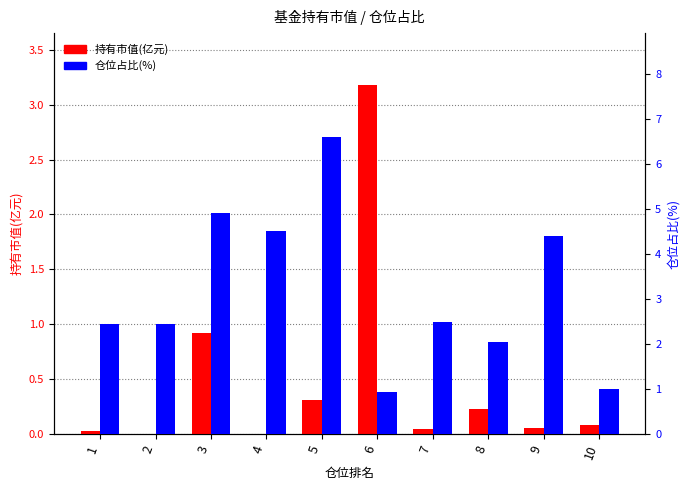

Rank the series by their maximum value, from lowest to highest.

持有市值(亿元), 仓位占比(%)